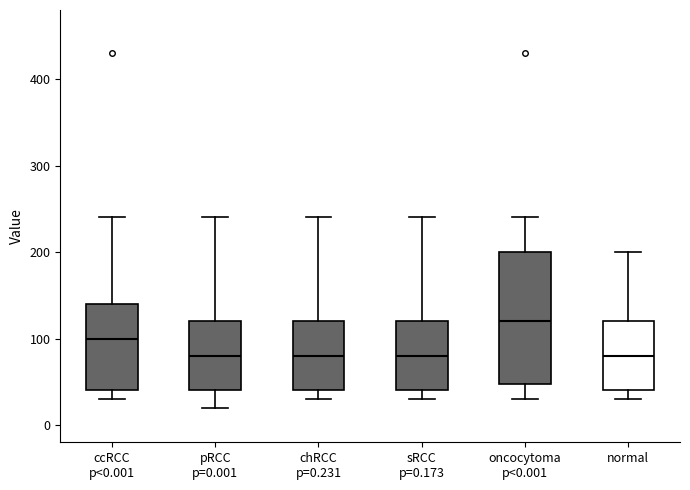

Reading left to right, transcribe this box plot: for each box, give where its median line is, the range the box spans, and where its two whiskers end, as read against the y-axis. The values are not printed on the chart, so give them approximately, as read against the axis.

ccRCC p<0.001: median 100, box 40 to 140, whiskers 30 to 240
pRCC p=0.001: median 80, box 40 to 120, whiskers 20 to 240
chRCC p=0.231: median 80, box 40 to 120, whiskers 30 to 240
sRCC p=0.173: median 80, box 40 to 120, whiskers 30 to 240
oncocytoma p<0.001: median 120, box 50 to 200, whiskers 30 to 240
normal: median 80, box 40 to 120, whiskers 30 to 200